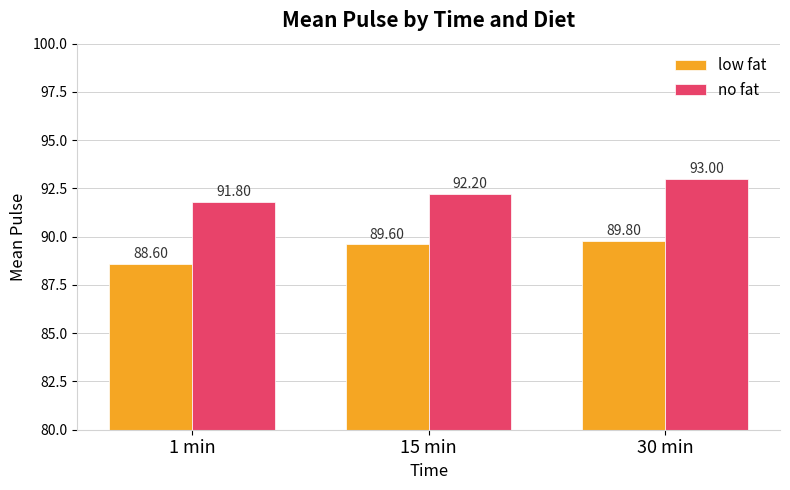

At which label is low fat closest to 89?

1 min